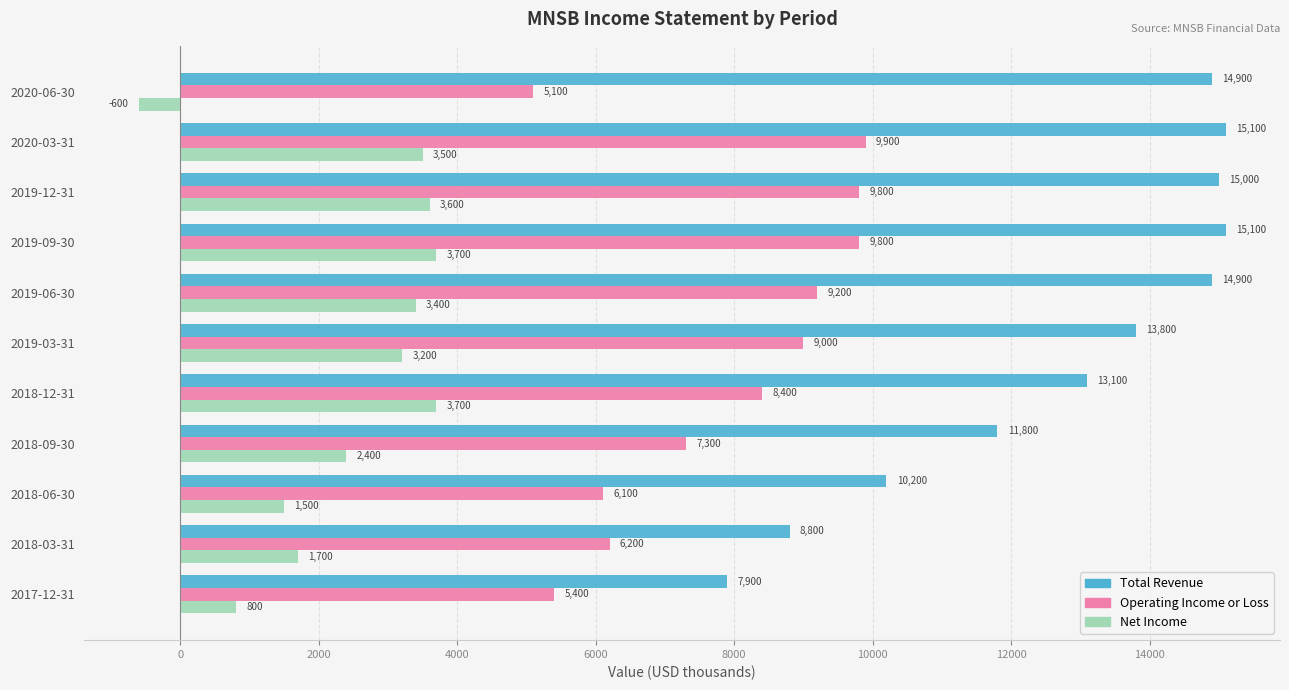

At which category is the sum across all series the highest?

2019-09-30